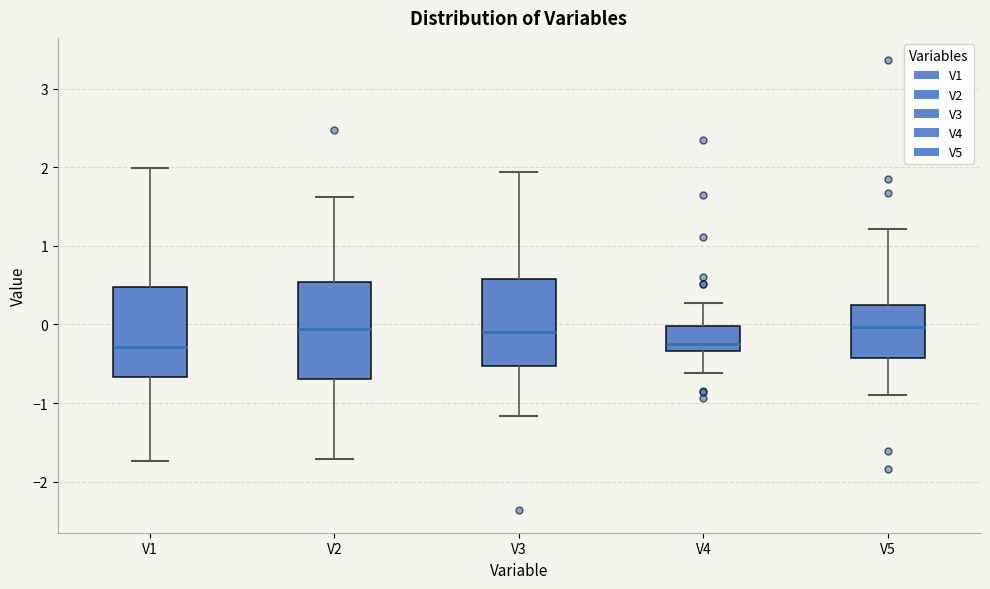

Reading left to right, read every box against the y-axis: the position of its median line, the range the box covers, and the ends of its whiskers. The values are not printed on the chart, so give them approximately, as read against the axis.

V1: median -0.3, box -0.7 to 0.5, whiskers -1.7 to 2.0
V2: median -0.1, box -0.7 to 0.5, whiskers -1.7 to 1.6
V3: median -0.1, box -0.5 to 0.6, whiskers -1.2 to 1.9
V4: median -0.2, box -0.3 to 0.0, whiskers -0.6 to 0.3
V5: median 0.0, box -0.4 to 0.3, whiskers -0.9 to 1.2